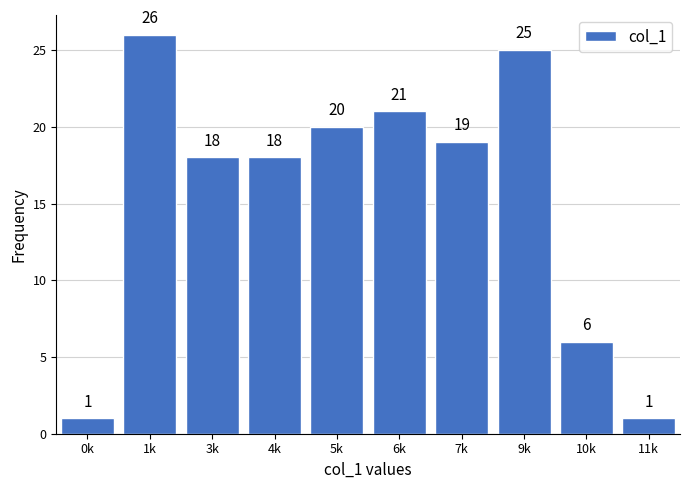

Reading left to right, extract all data points from this chart.

1	26	18	18	20	21	19	25	6	1